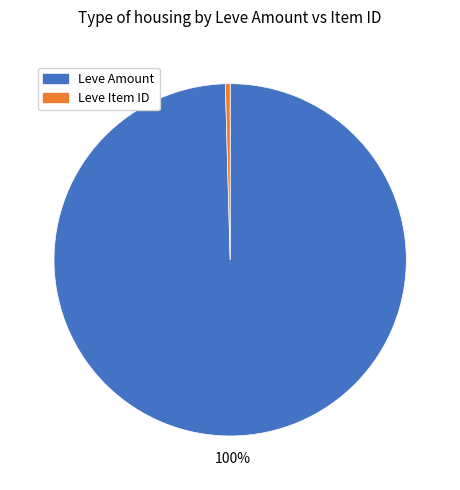

Which slice is the largest?

Leve Amount